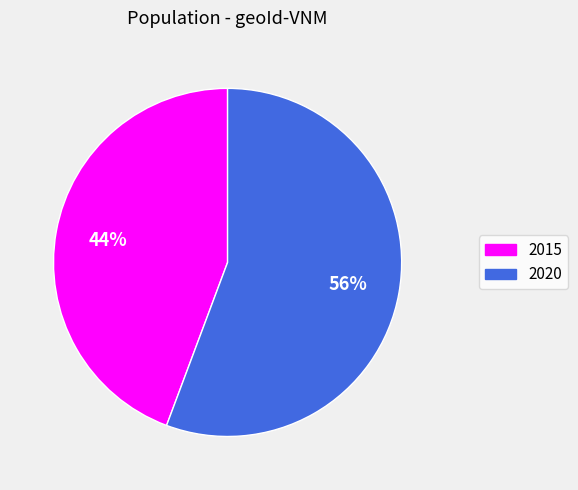

Does any single category account for the majority?

Yes